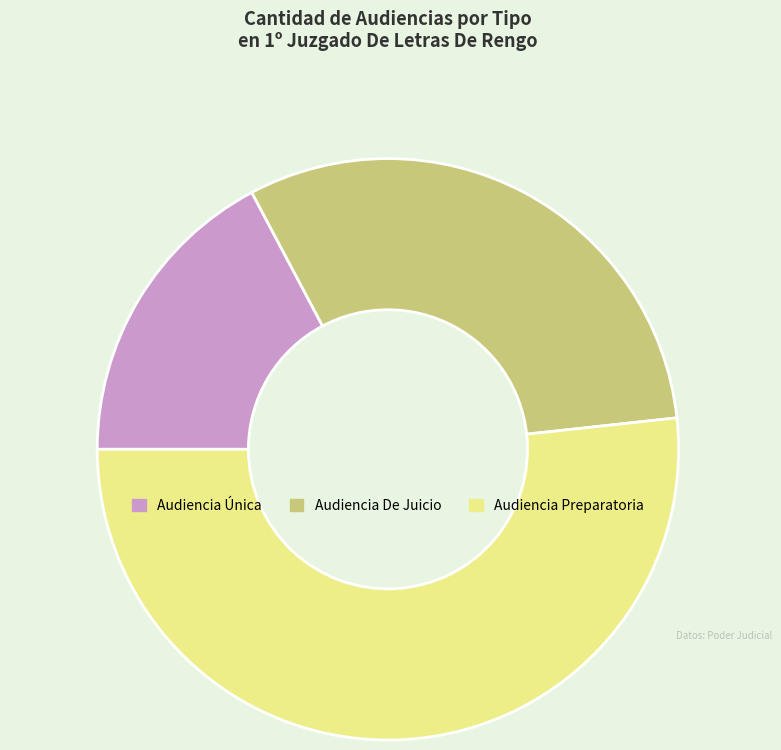

Do Audiencia Preparatoria and Audiencia Única together represent more than half of the pie?

Yes